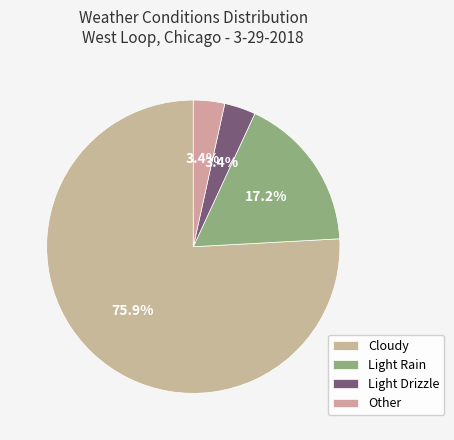

To the nearest percent, what percentage of the pie is Light Rain?

17%